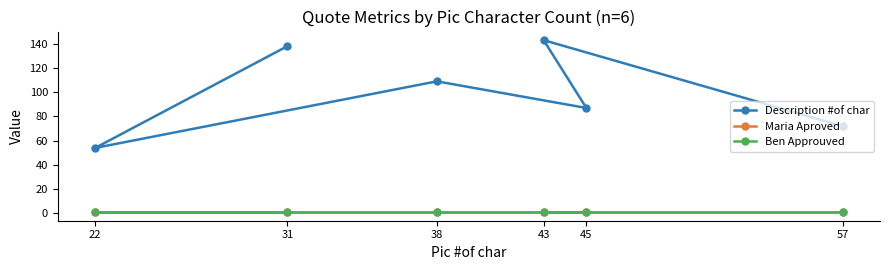

The value of Maria Aproved at 43 is 1. True or false?

True